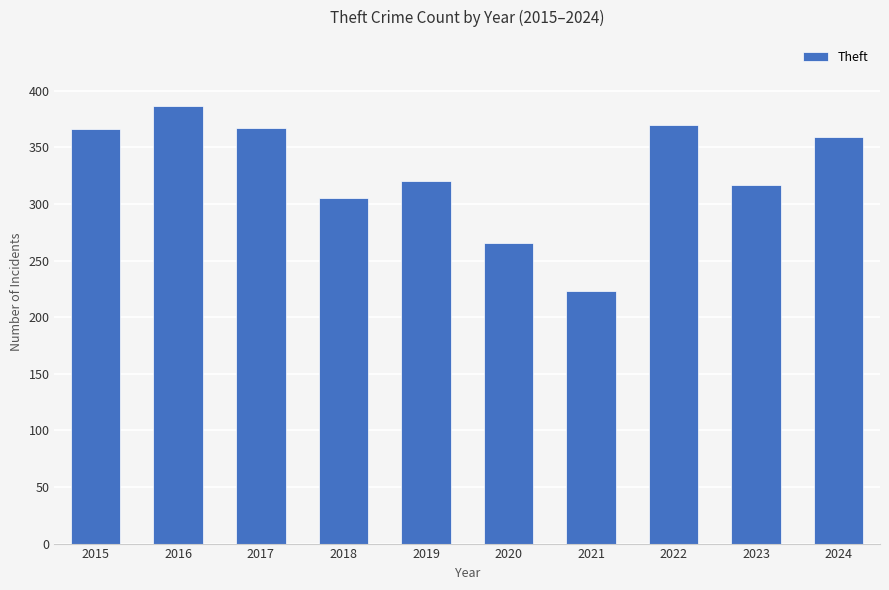

What is the ratio of the value at 2022 to the value at 2020?

1.4